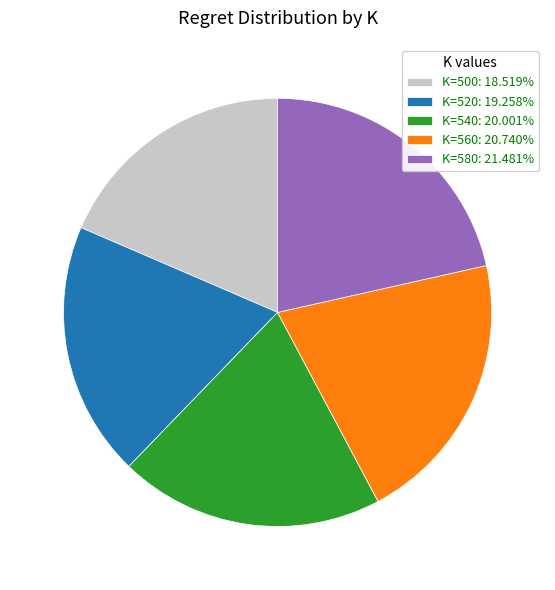

Count the number of slices in the pie.

5